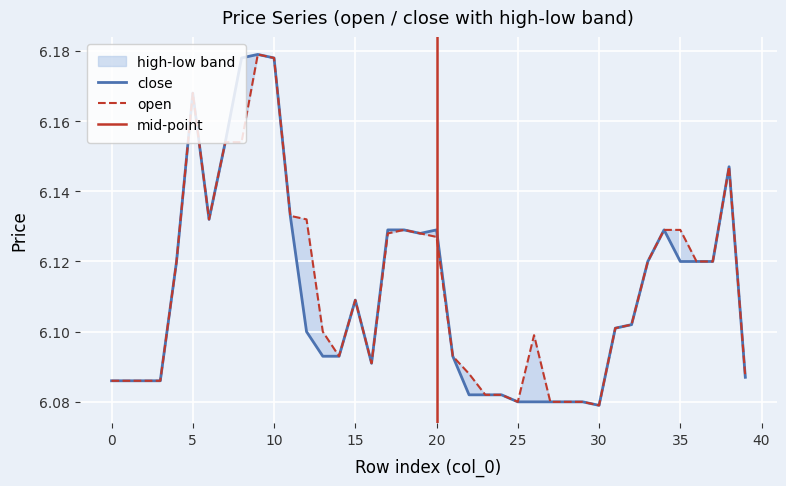

Between 17 and 34, which series saw the biggest shift?

open